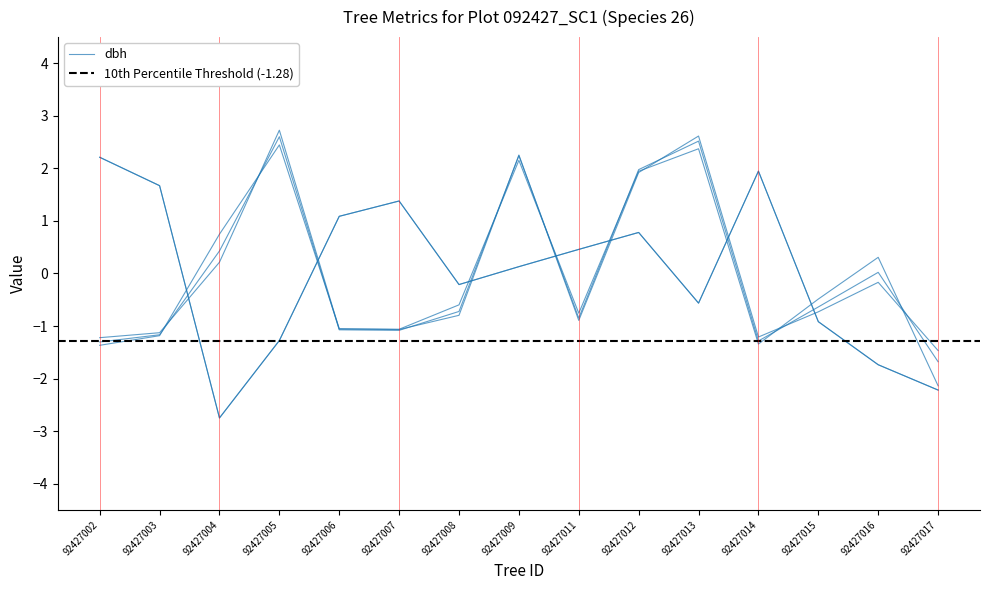

What is the value of the h point at the 2nd from the left?

-1.2